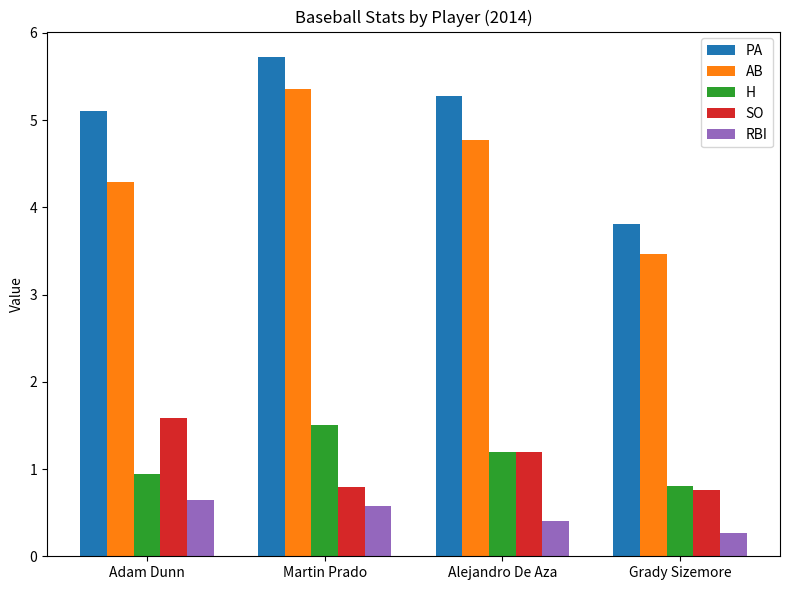

At which label does H first exceed 1?

Martin Prado